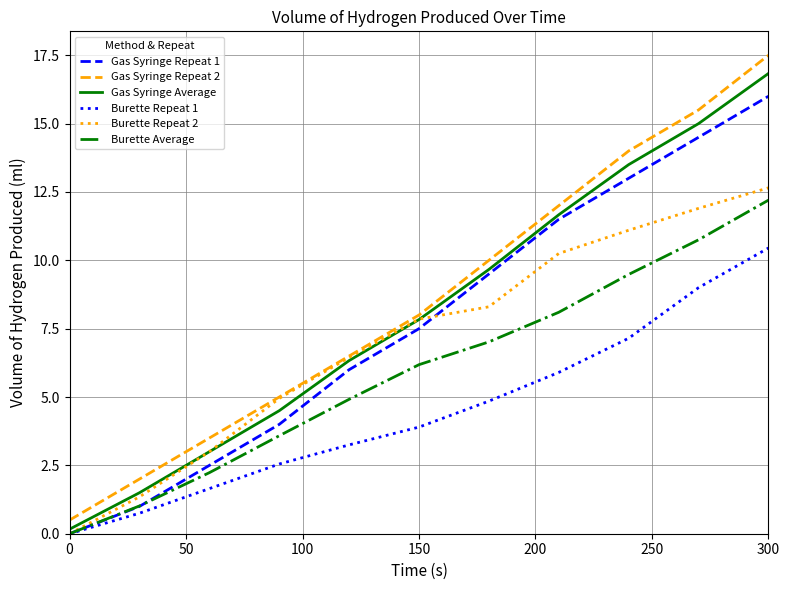

What is the greatest value displayed?

17.5